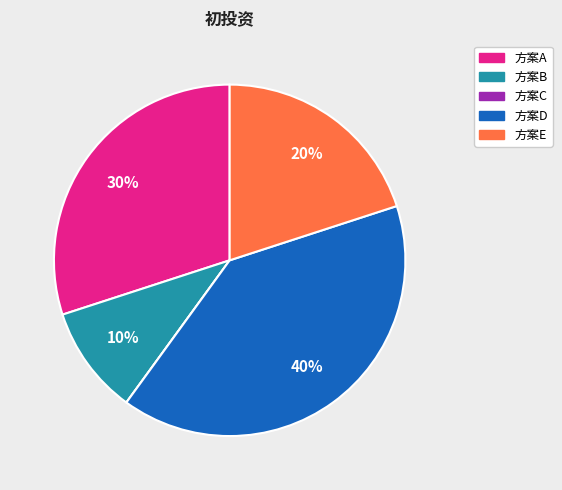

Is there any slice that represents more than half of the pie?

No